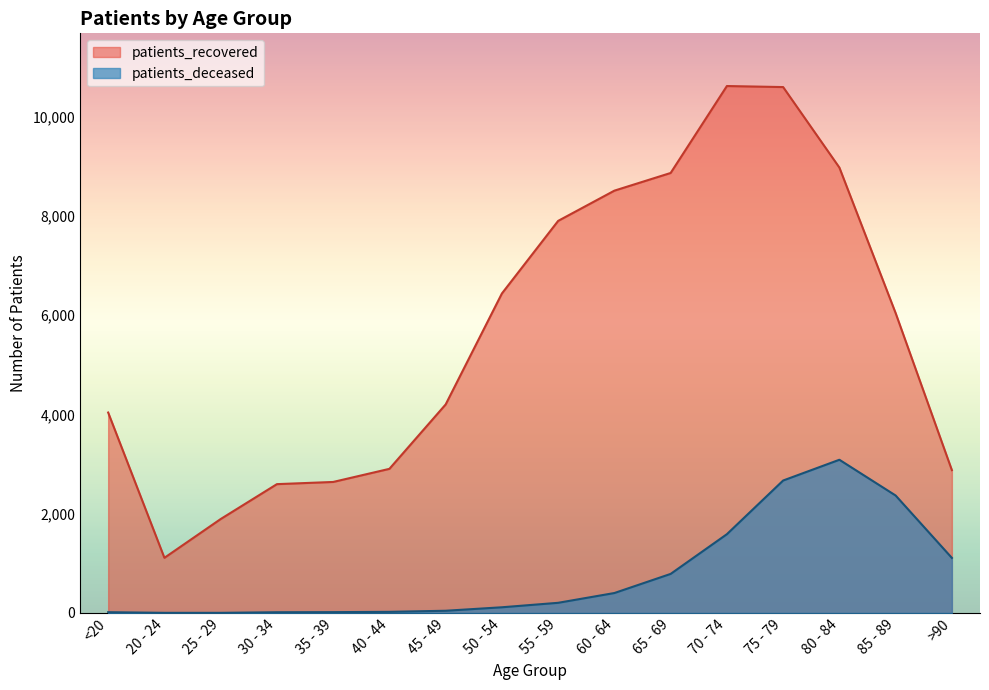

The value of patients_recovered at 55 - 59 is 4113. True or false?

False